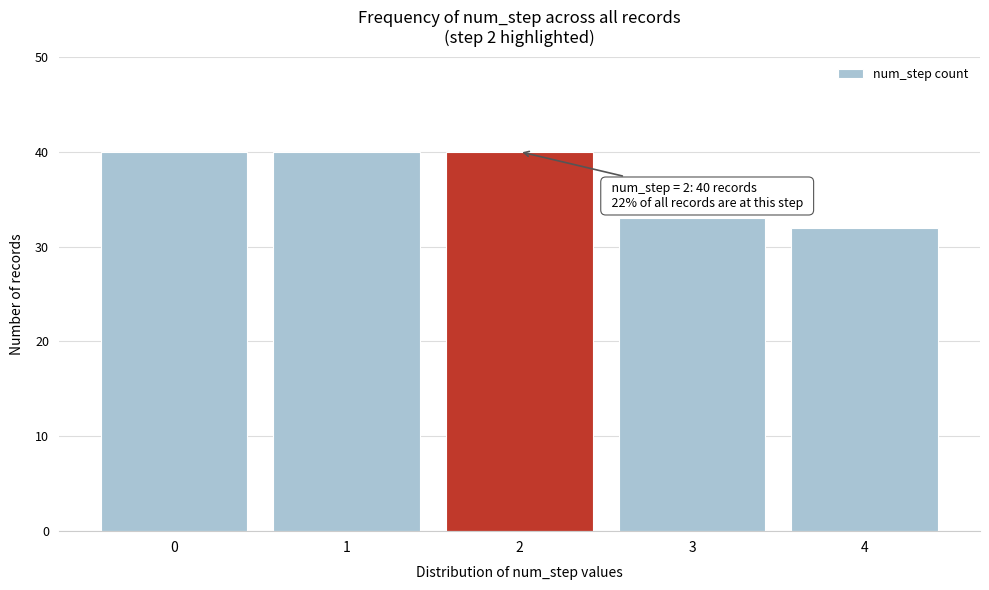

Reading left to right, what are all the values shown in this chart?

40	40	40	33	32